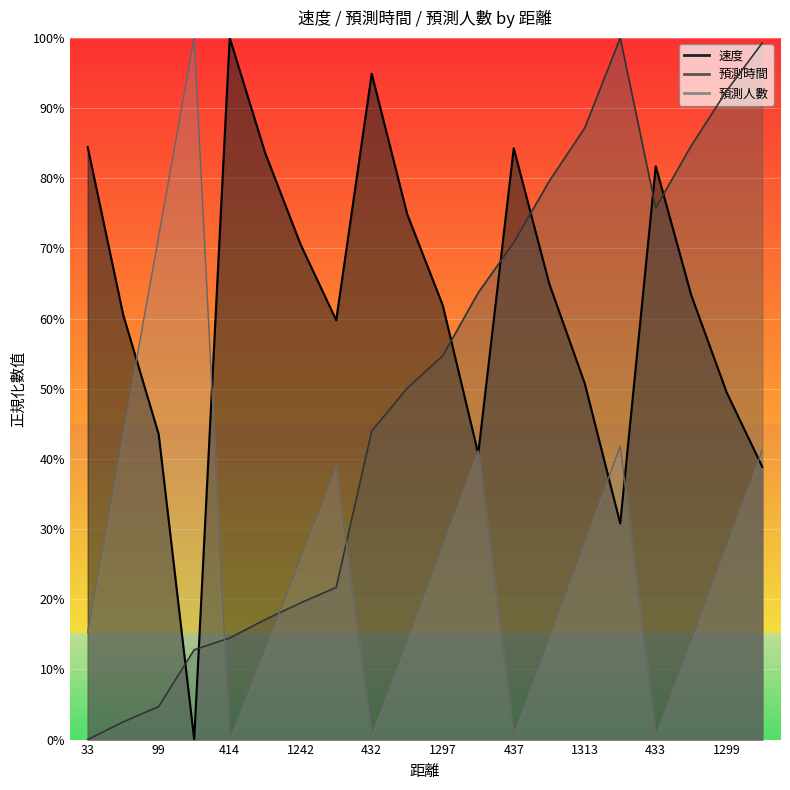

At how many categories does at least one series exceed 0?

20